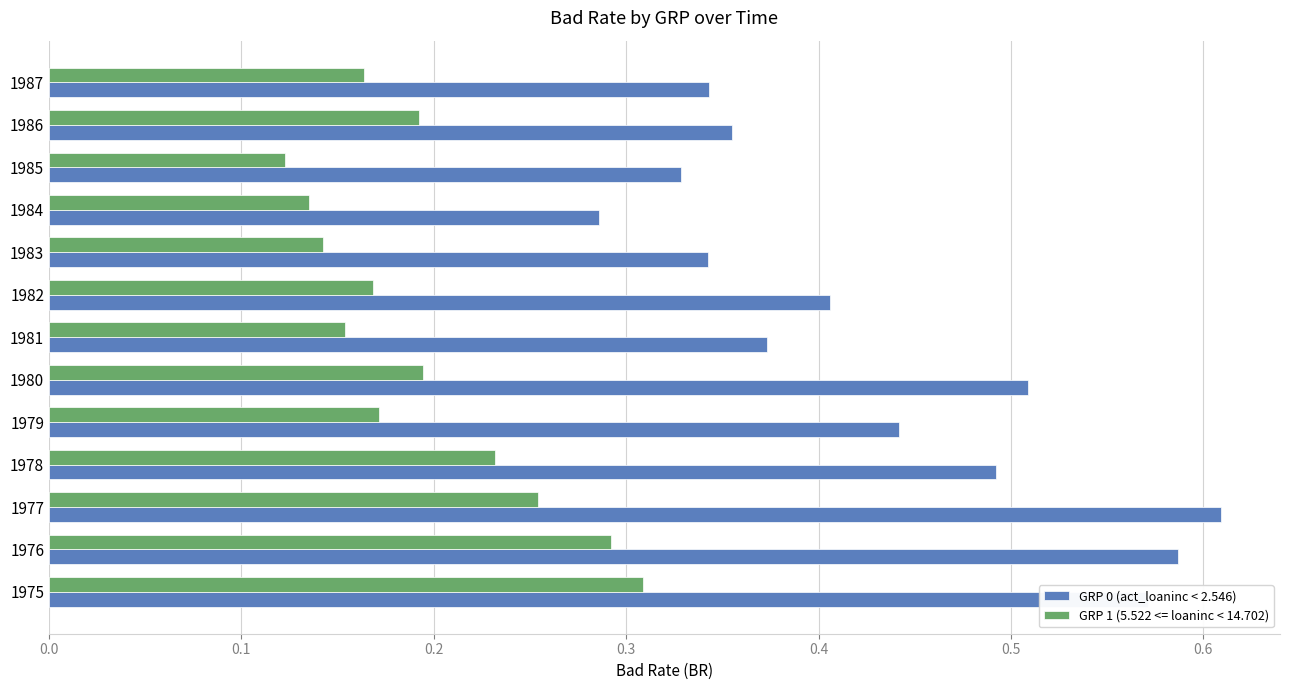

What are all the series names shown in the legend?

GRP 0 (act_loaninc < 2.546), GRP 1 (5.522 <= loaninc < 14.702)